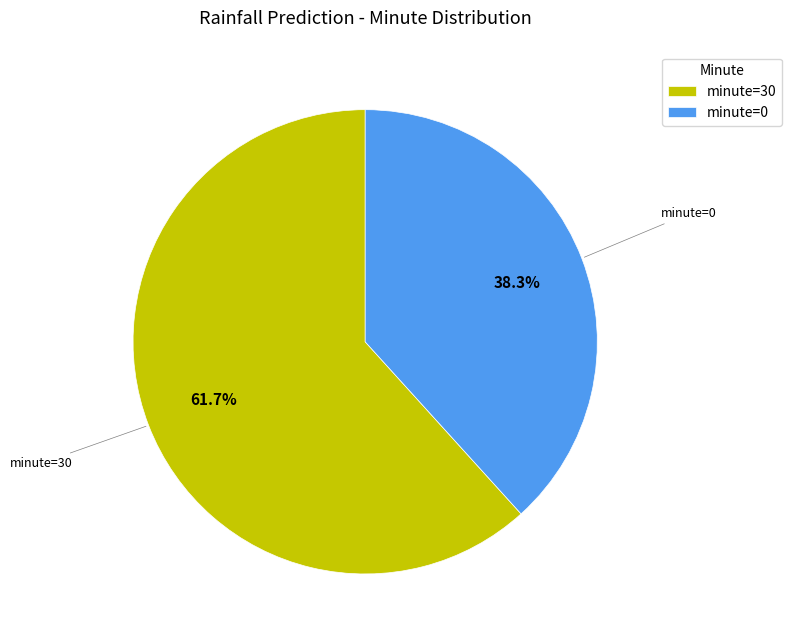

What is the majority slice?

minute=30